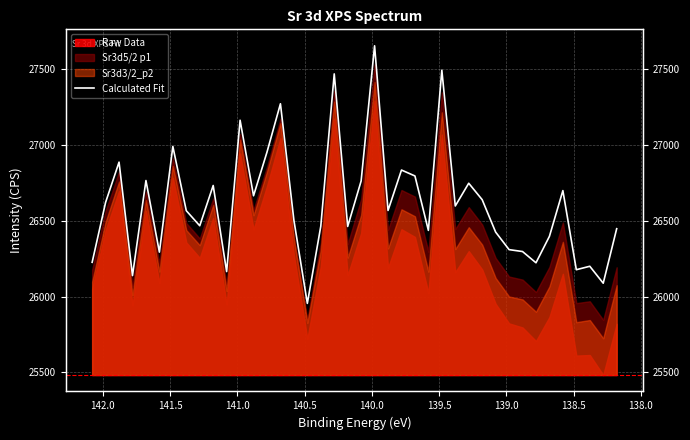

How many interior local peaks (higher than both neighbors) does the data have?

13